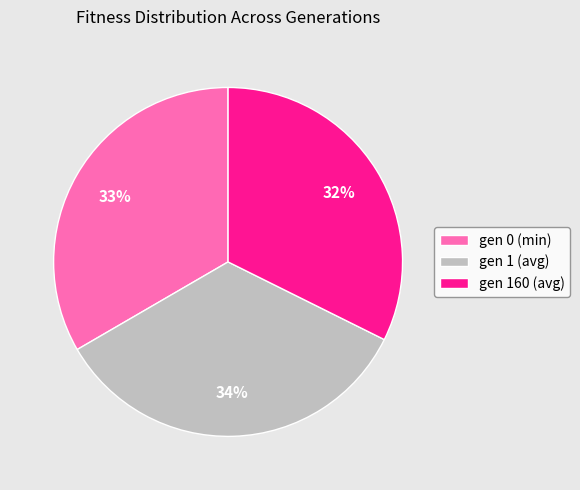

Combined, do gen 1 (avg) and gen 160 (avg) account for over 50%?

Yes